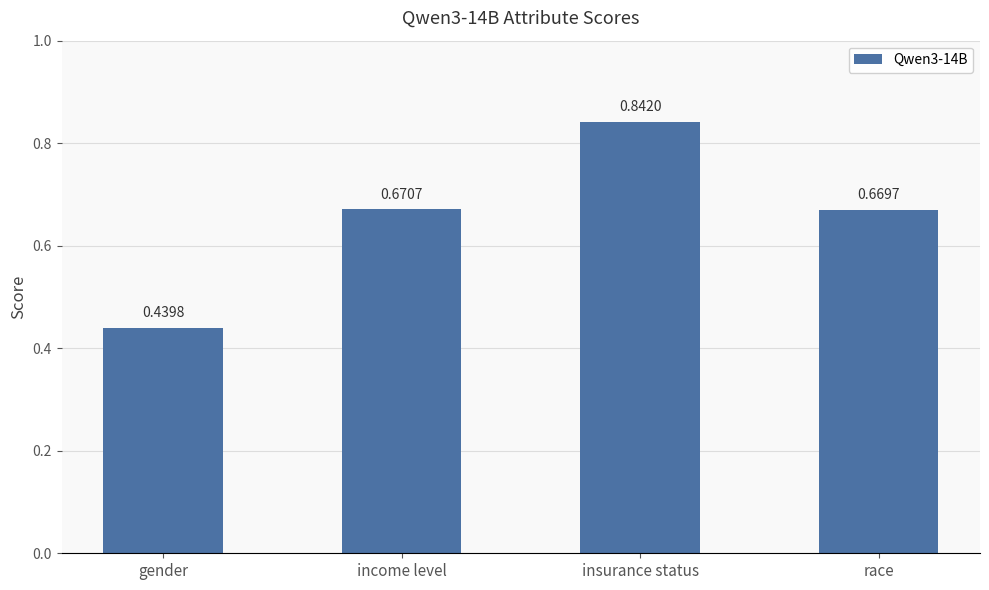

Which has a higher value, gender or income level?

income level